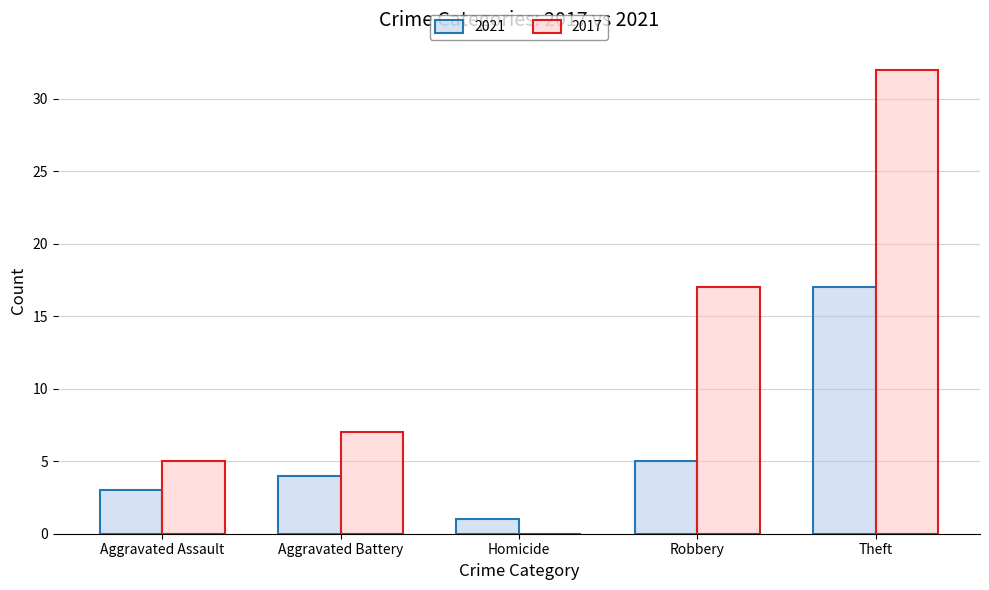

Reading left to right, list all the values displayed in this chart.

2021: Aggravated Assault=3	Aggravated Battery=4	Homicide=1	Robbery=5	Theft=17
2017: Aggravated Assault=5	Aggravated Battery=7	Homicide=0	Robbery=17	Theft=32